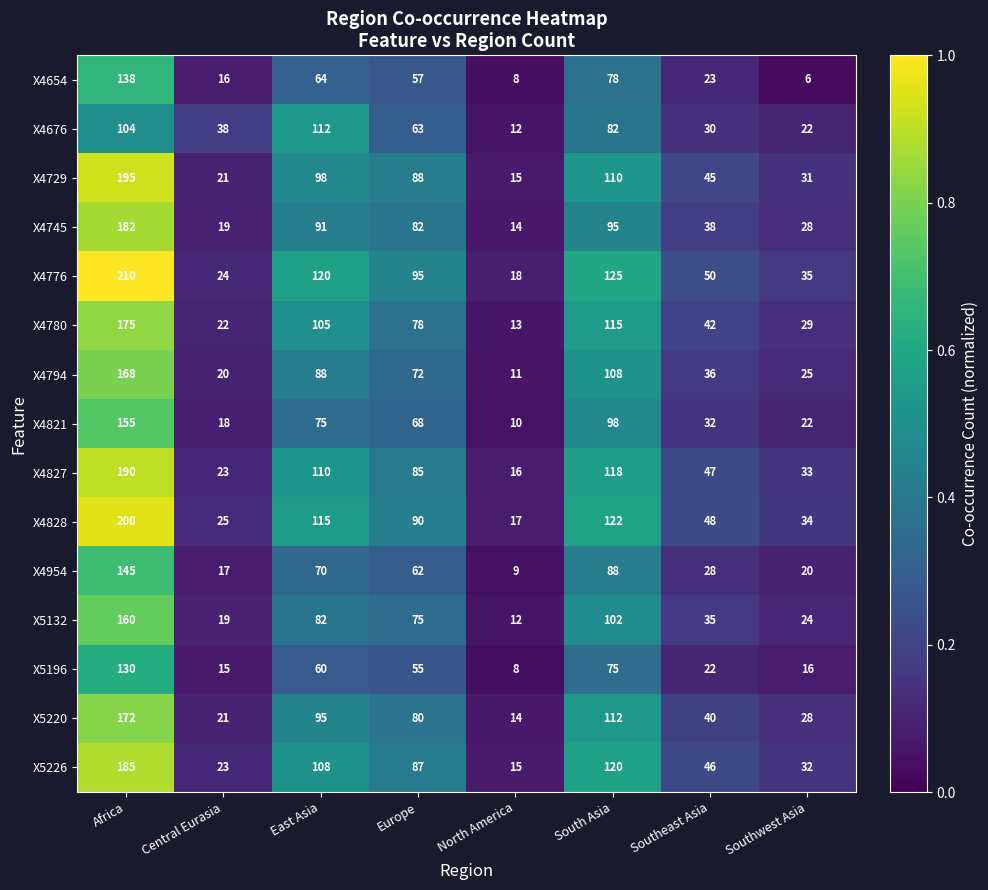

What is the difference between the maximum and second lowest values in the X4676 series?

90